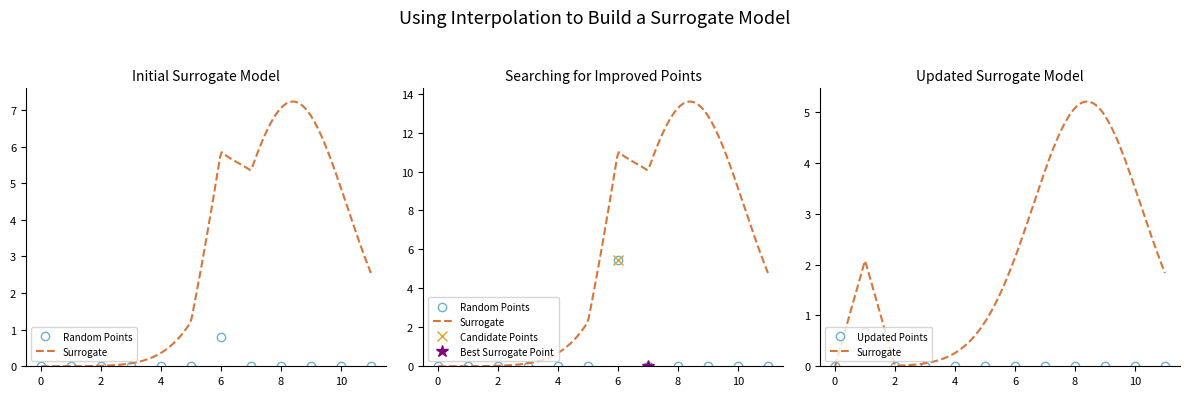

True or false: Updated Points has a value of 0.2 at 10.

False